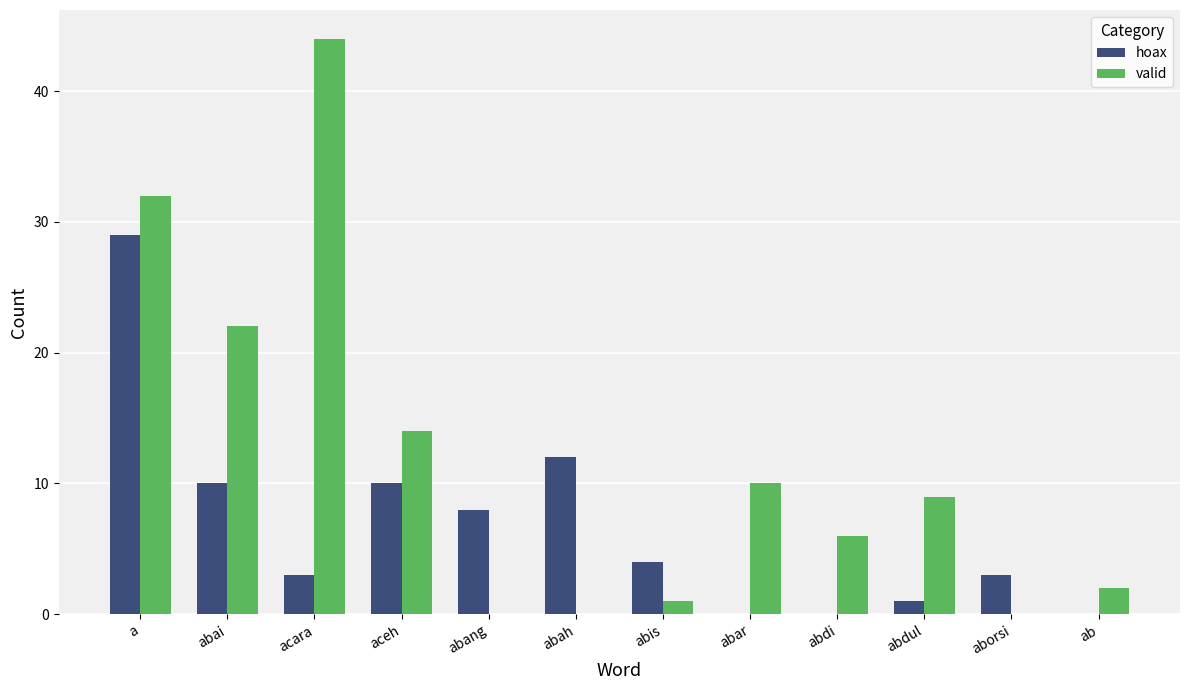

Reading left to right, extract all data points from this chart.

hoax: 29	10	3	10	8	12	4	0	0	1	3	0
valid: 32	22	44	14	0	0	1	10	6	9	0	2